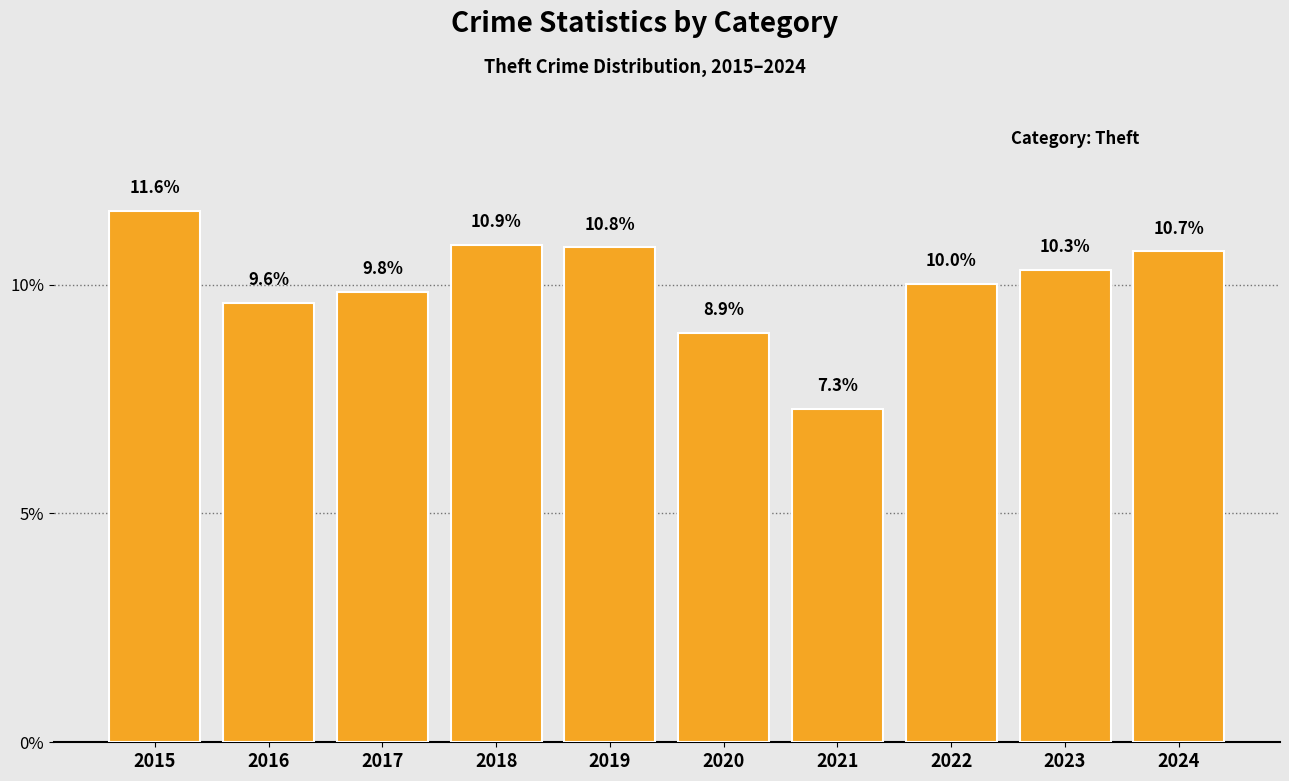

Which has a higher value, 2015 or 2016?

2015